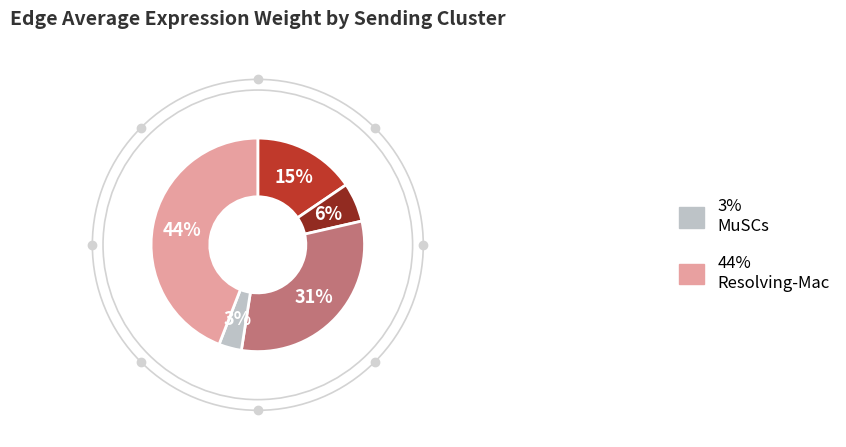

Is there any slice that represents more than half of the pie?

No